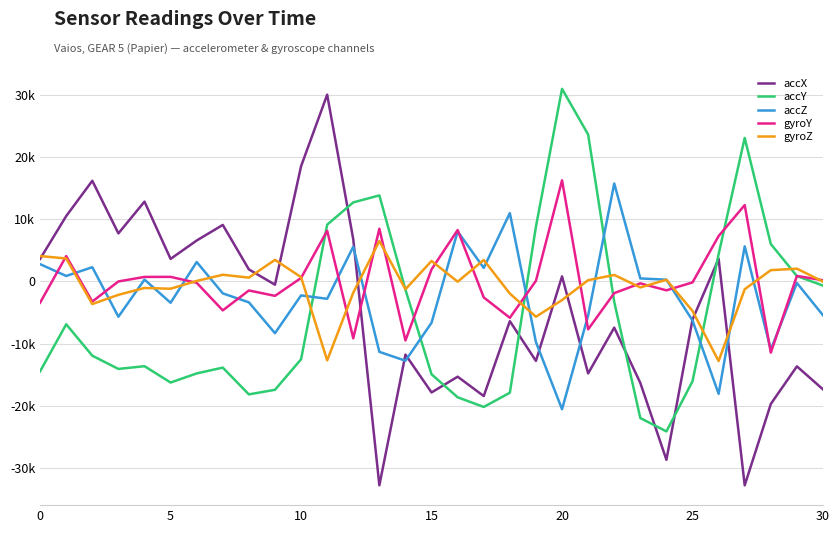

What is the label of the 31st point from the left?

30